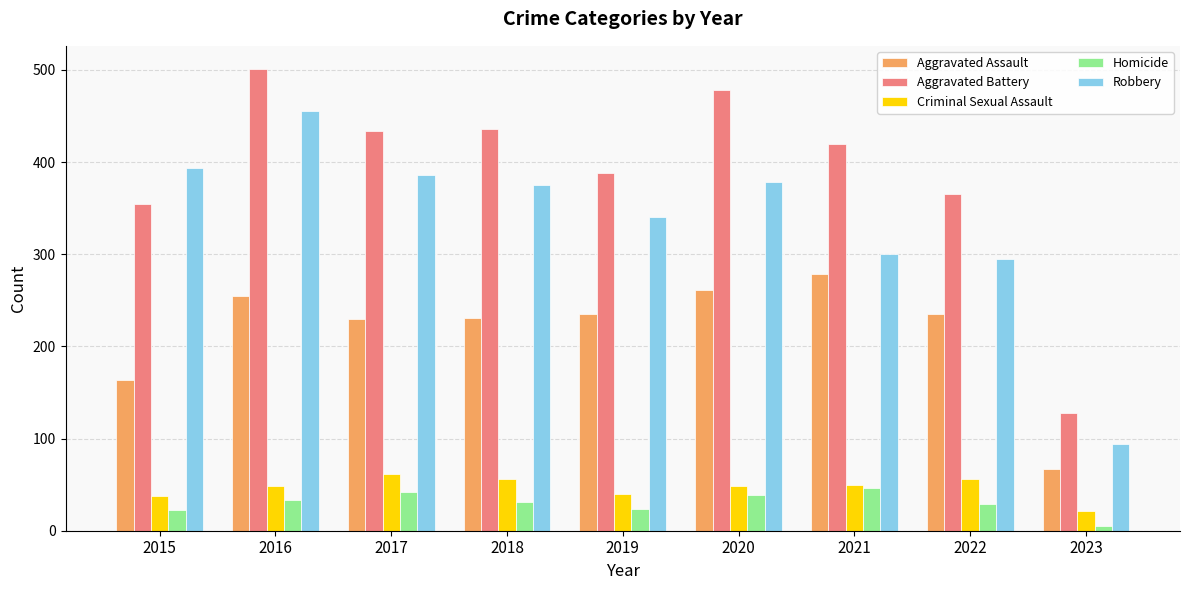

Which category has the highest value across all series?

2016